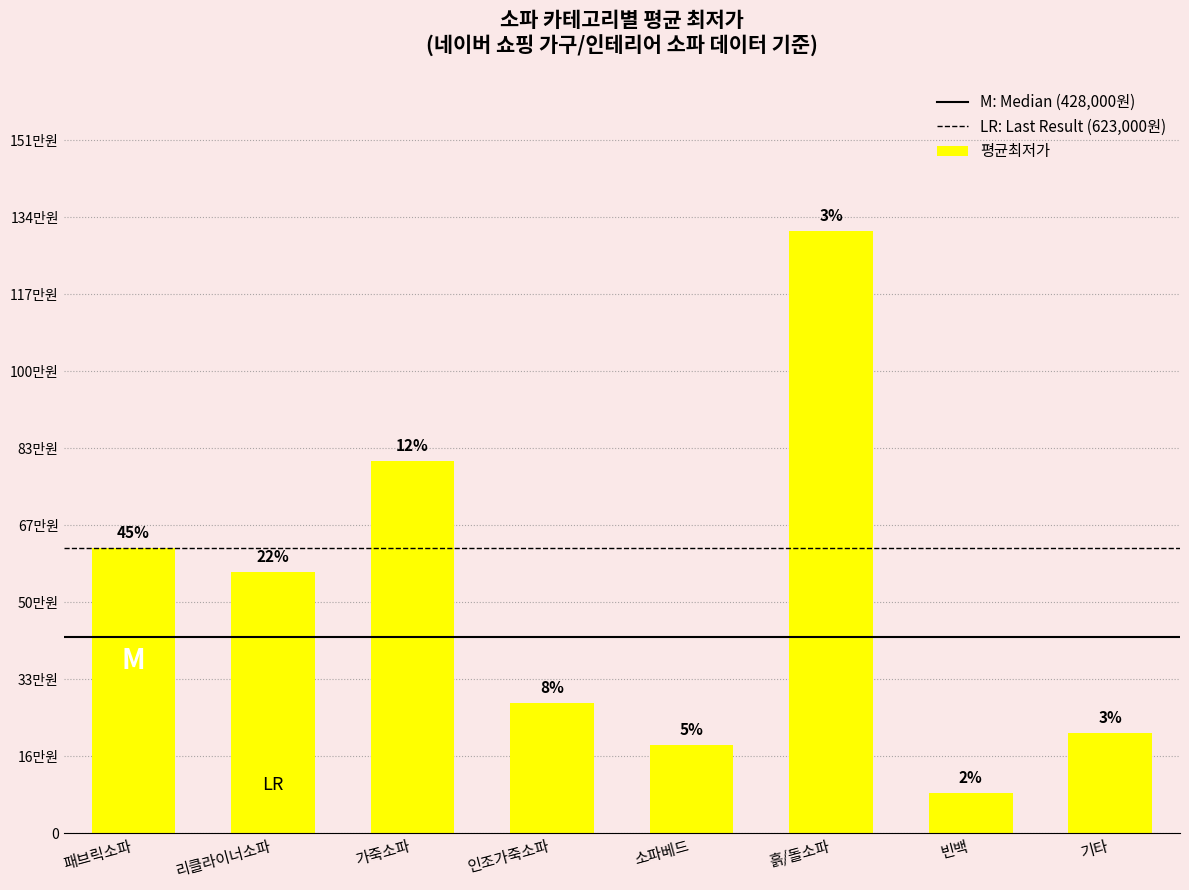

Does the chart contain any negative values?

No